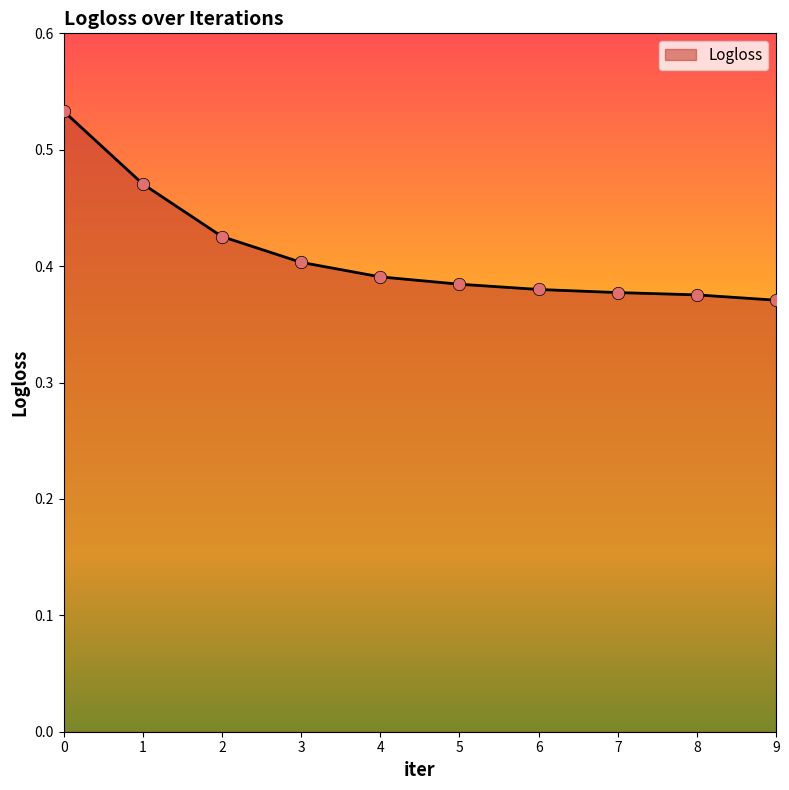

What is the change in value from 0 to 6?

-0.2